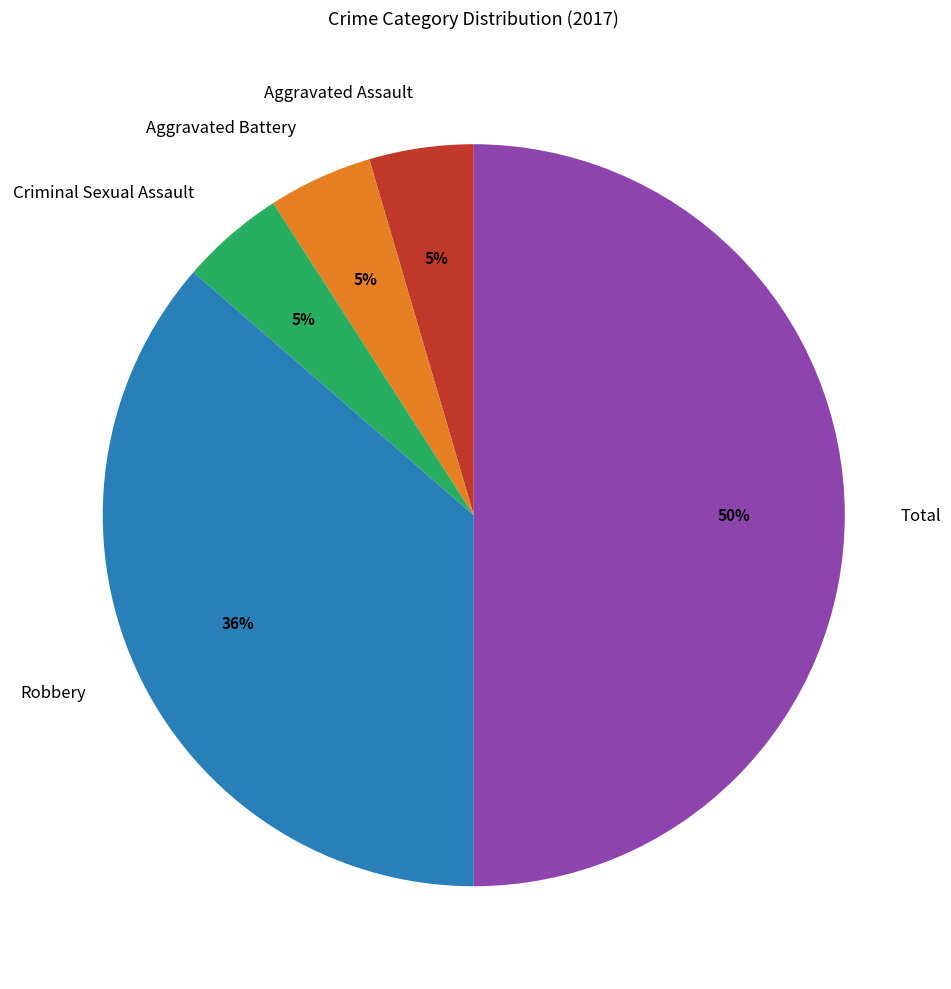

Which category has the biggest portion of the pie?

Total